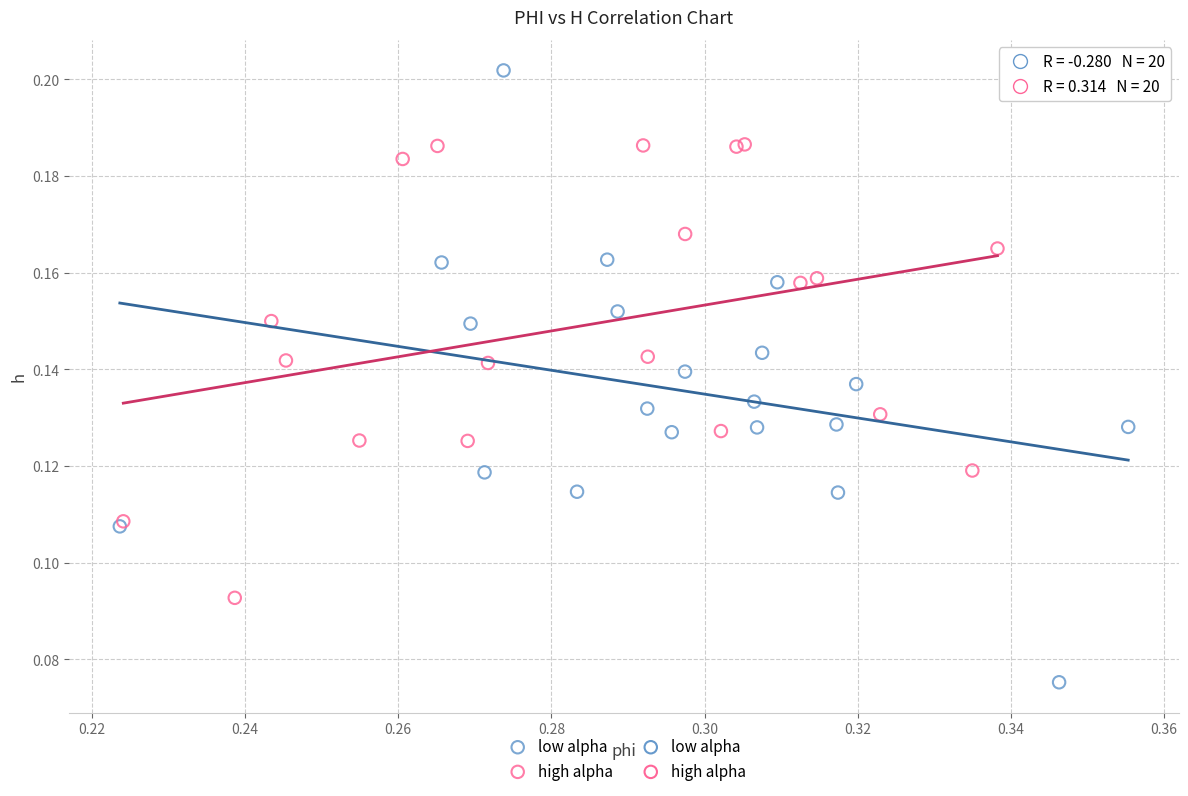

Which series contains the highest Y value?

low alpha